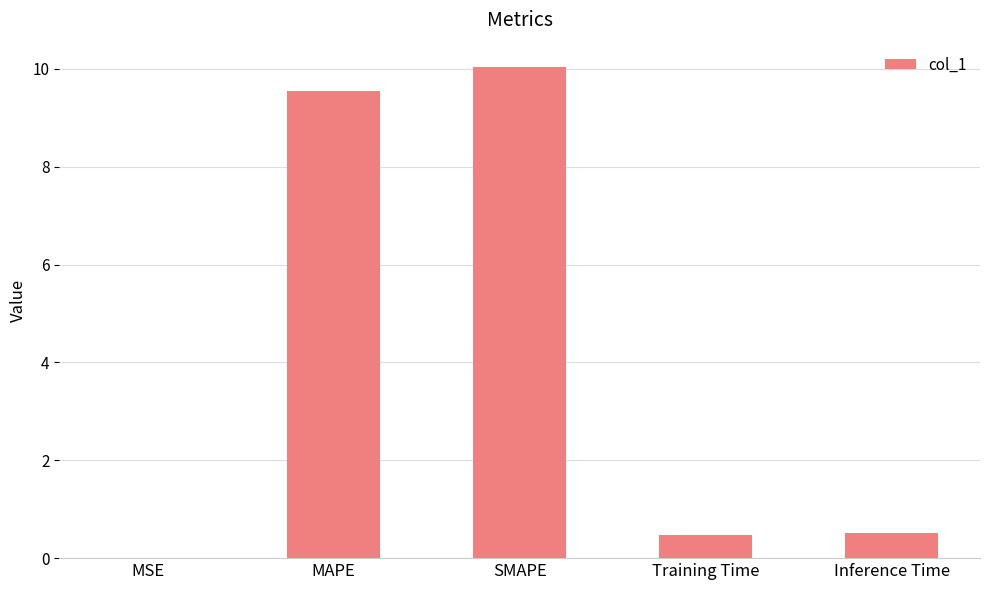

What is the change in value from MAPE to Training Time?

-9.1